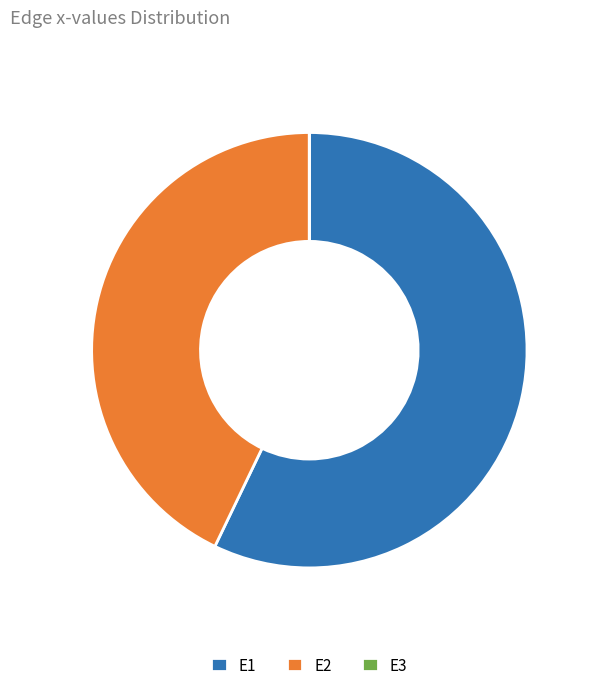

Which category has the biggest portion of the pie?

E1